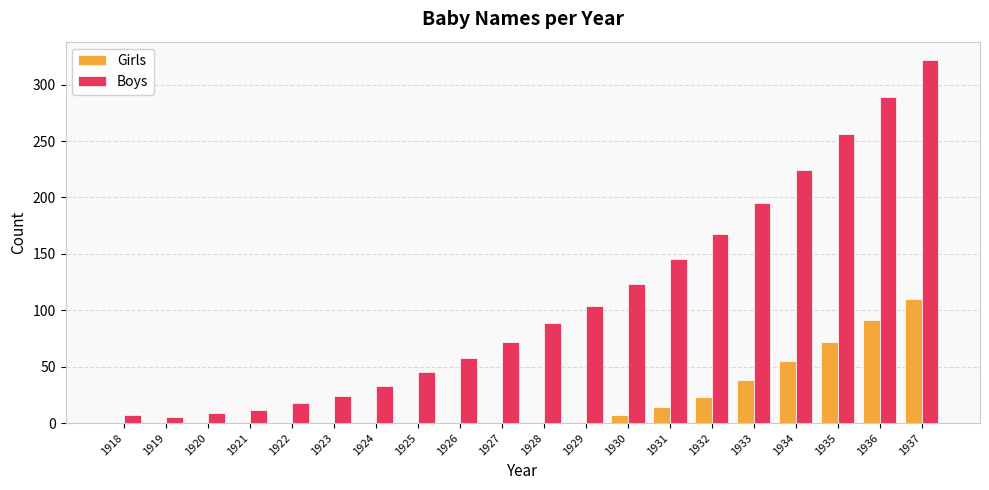

Is the value of Girls at 1929 greater than the value of Boys at 1932?

No